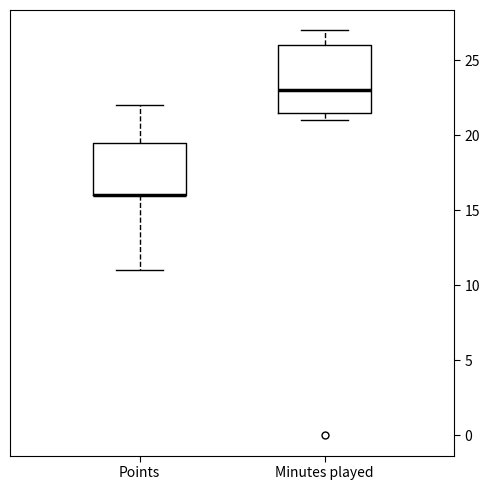

Reading left to right, read every box against the y-axis: the position of its median line, the range the box covers, and the ends of its whiskers. The values are not printed on the chart, so give them approximately, as read against the axis.

Points: median 16.0 (drawn on the box's lower edge), box 16.0 to 19.5, whiskers 11.0 to 22.0
Minutes played: median 23.0, box 21.5 to 26.0, whiskers 21.0 to 27.0